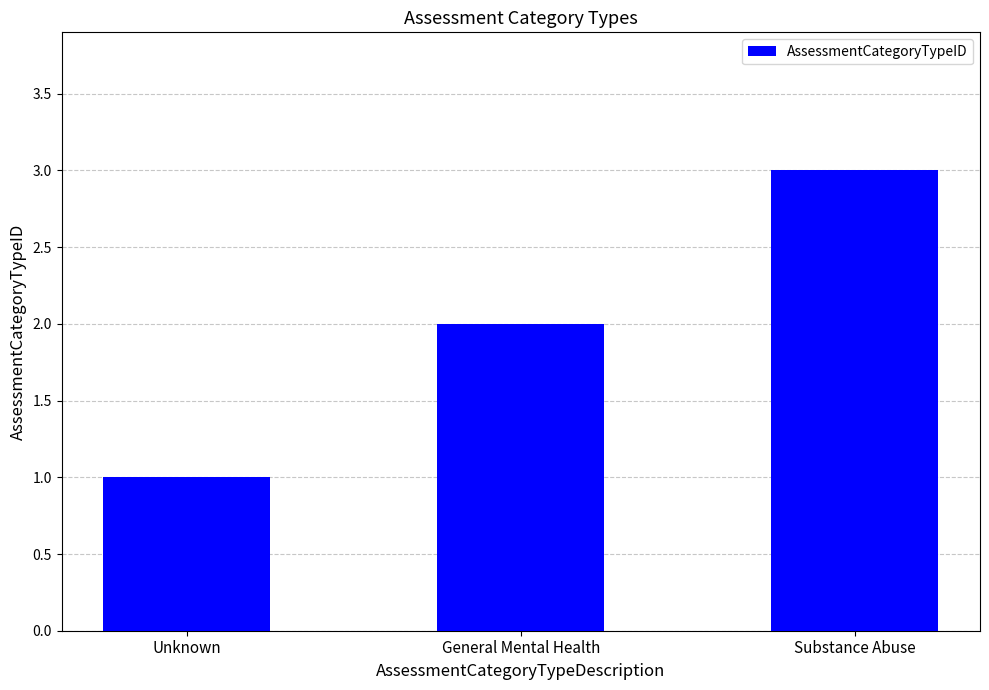

What is the sum of the values at Substance Abuse and General Mental Health?

5